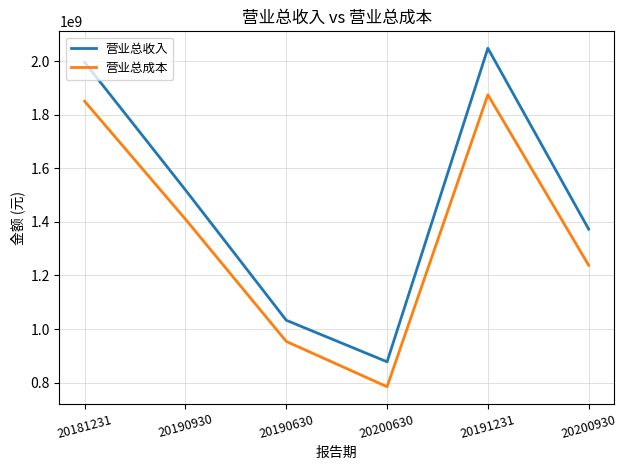

What is the difference between the highest and lowest values at 20190630?

78993682.4